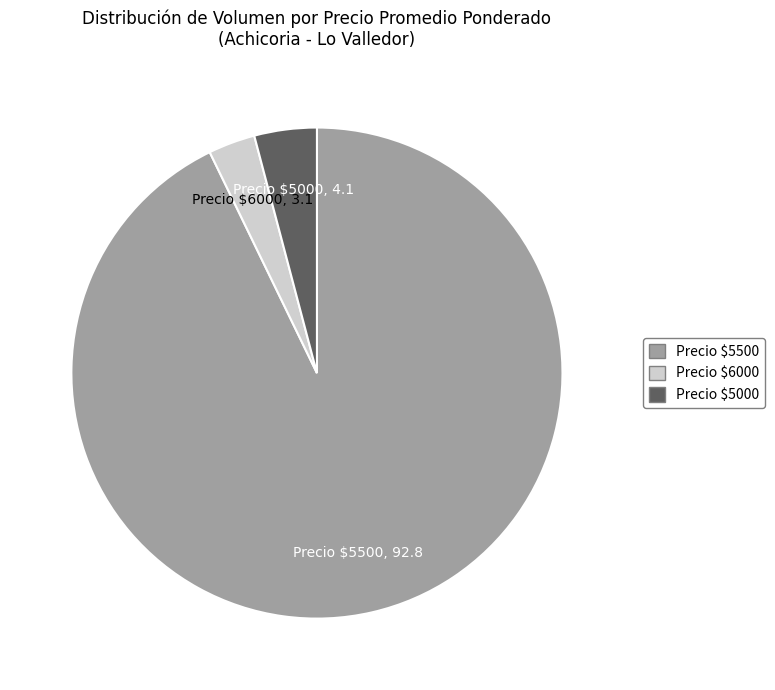

Is there a majority slice in this chart?

Yes